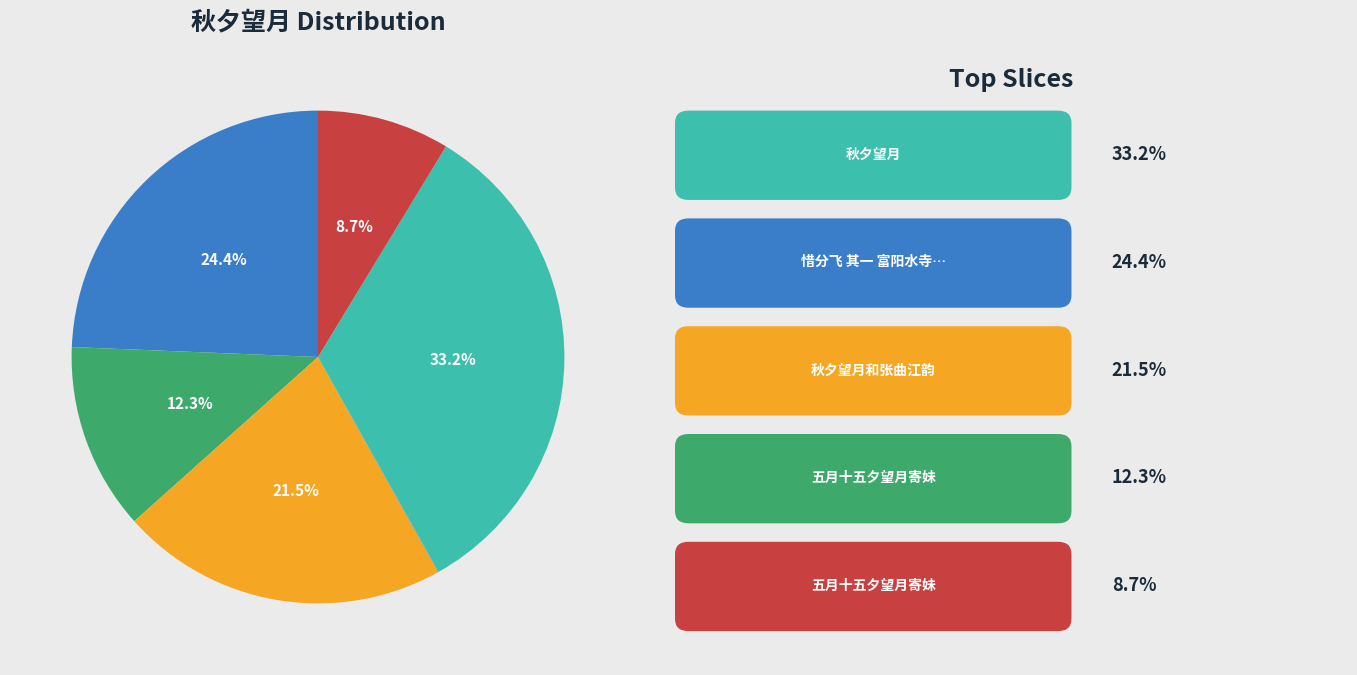

Does any single category account for the majority?

No